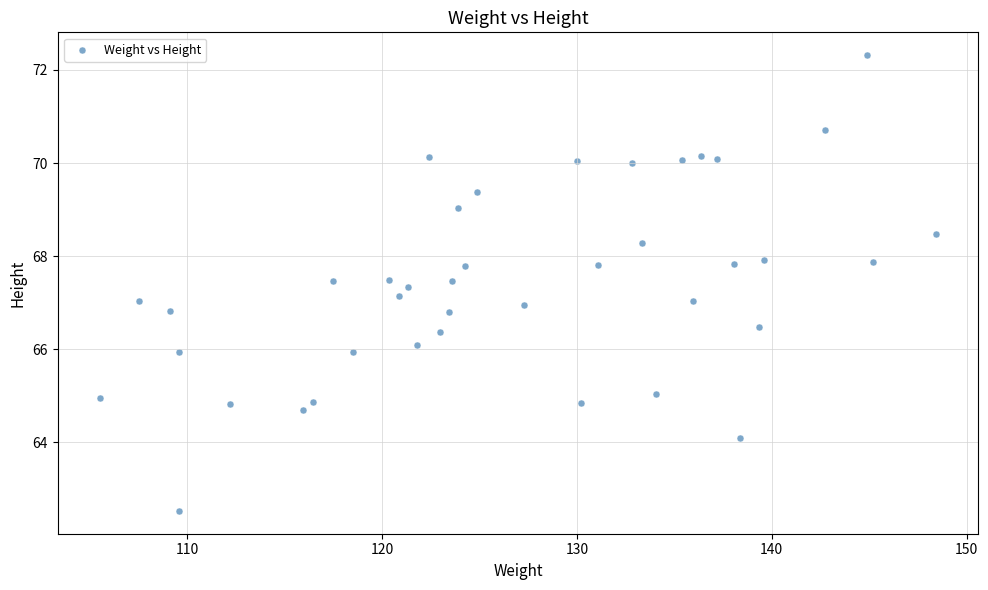

What is the range of X values (max minus min)?

43.0